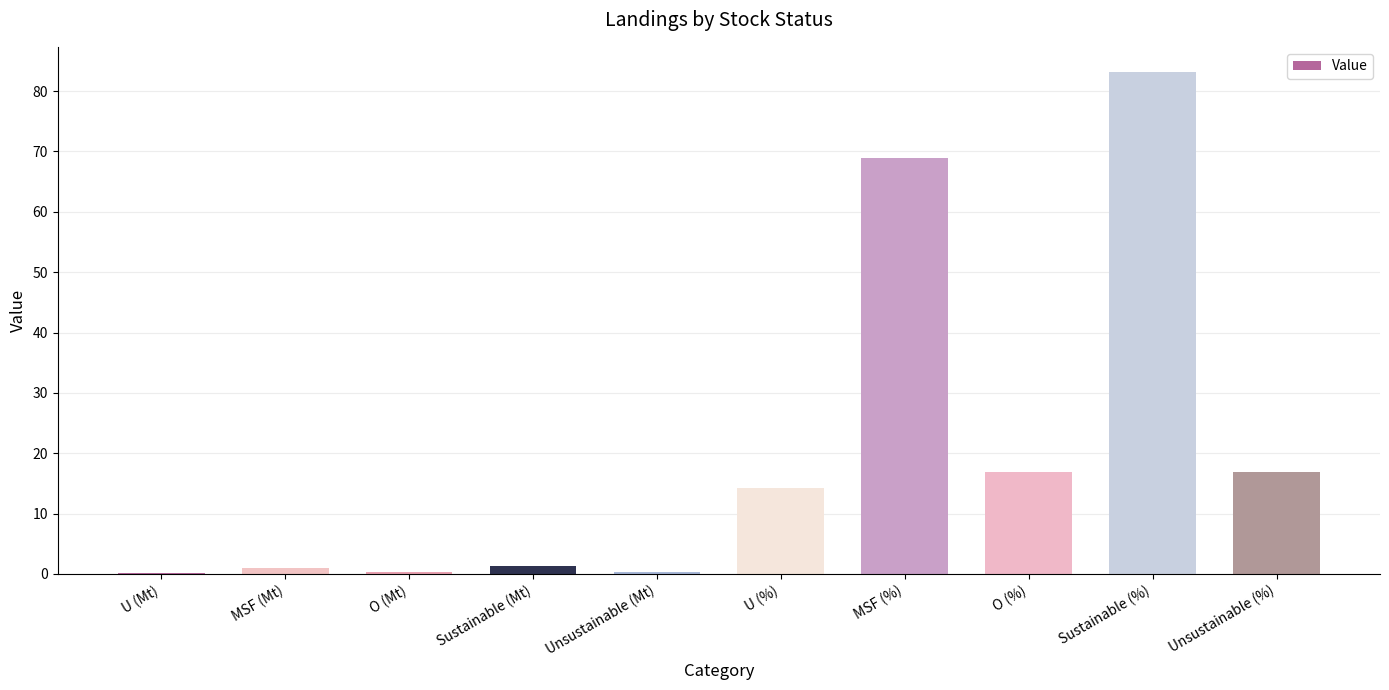

Which label corresponds to the largest value in the chart?

Sustainable (%)